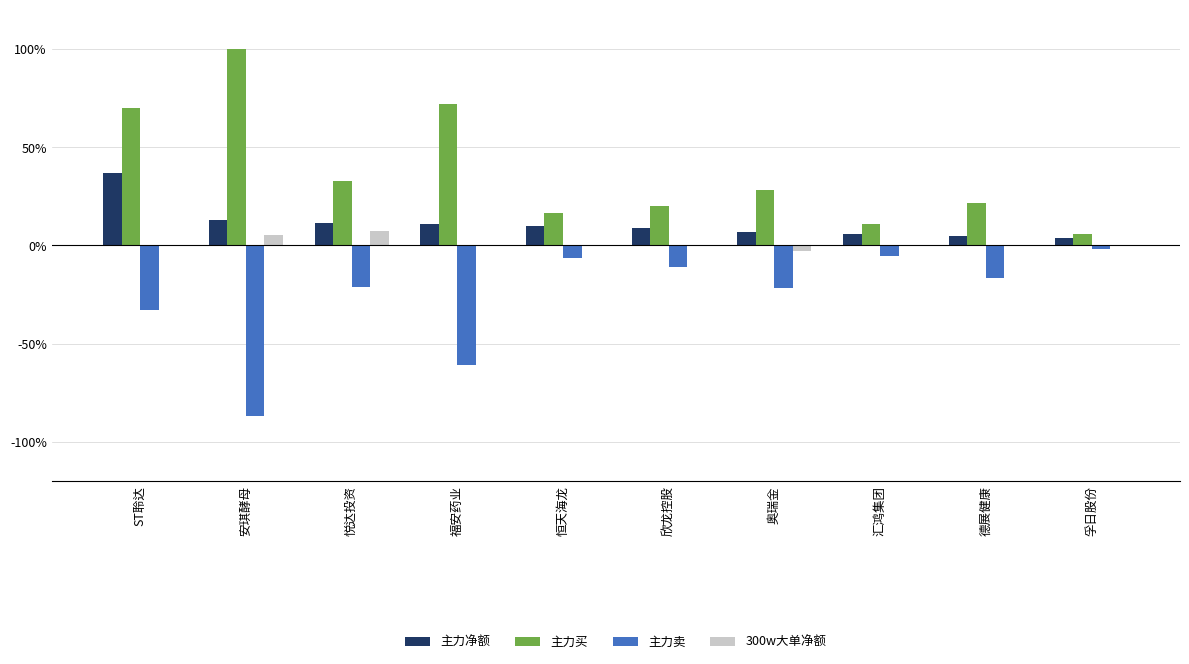

What is the approximate value of 主力卖 at 孚日股份?

-2.1